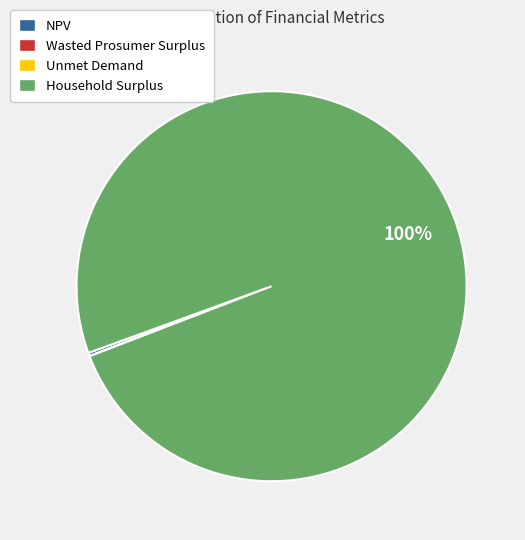

To the nearest percent, what is the average slice percentage?

25%